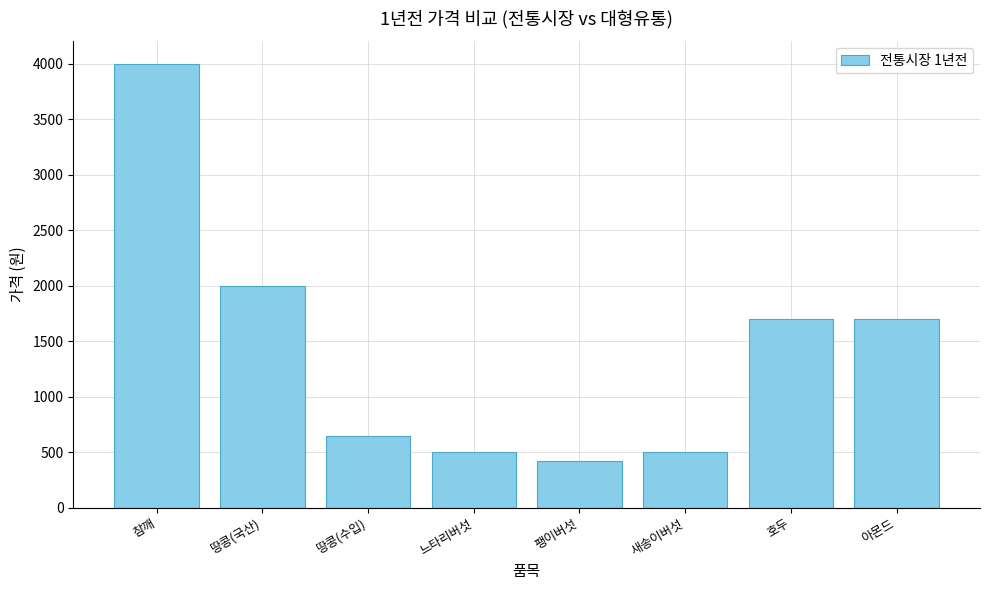

What is the greatest value displayed?

4000